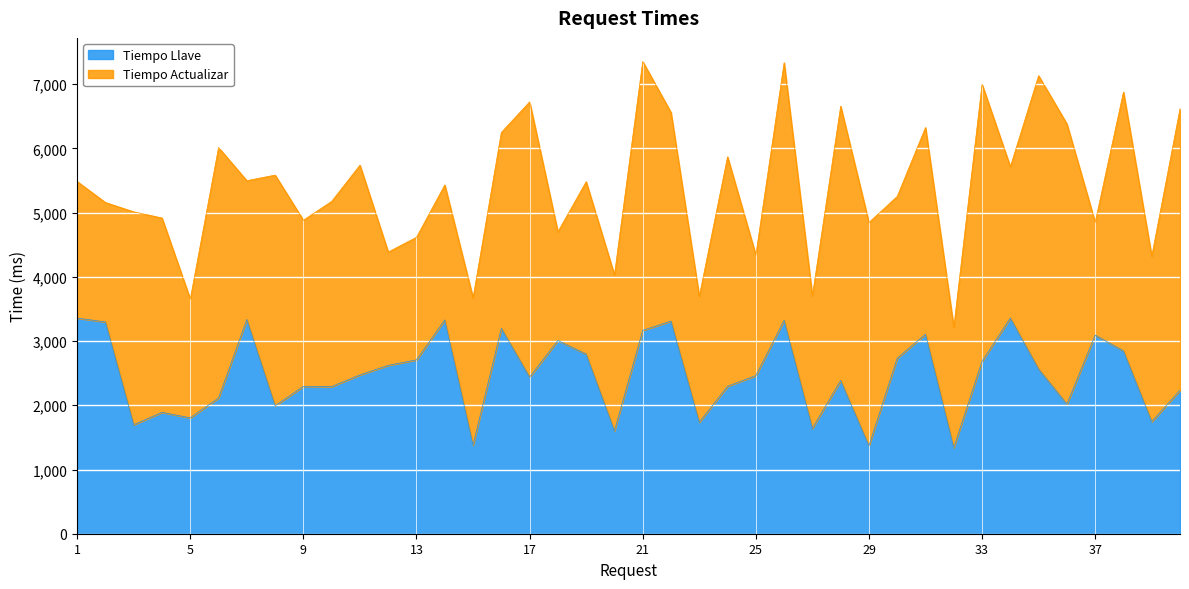

What is the ratio of the value at 17 to the value at 34?

0.7